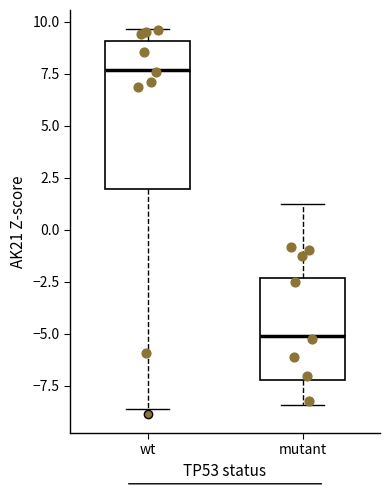

Where is the upper edge of the box for mutant on the y-axis? The values are not printed on the chart, so give them approximately, as read against the axis.

-2.5